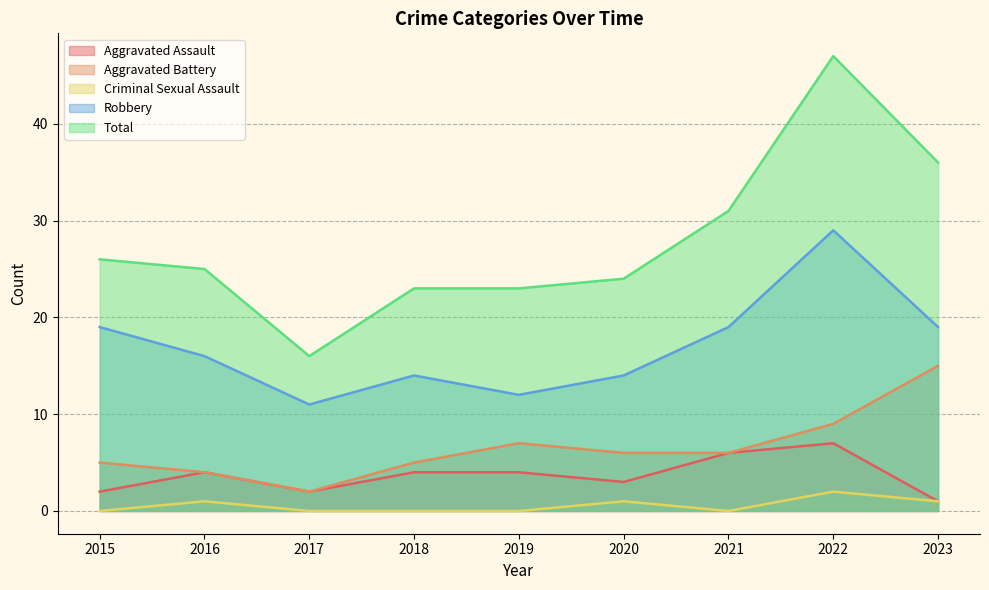

Which label corresponds to the largest value in the chart?

2022